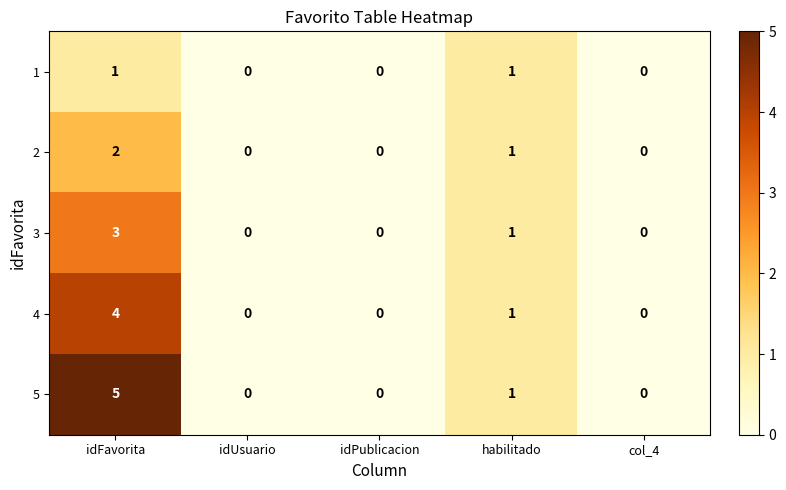

Which series has the widest spread of values?

5